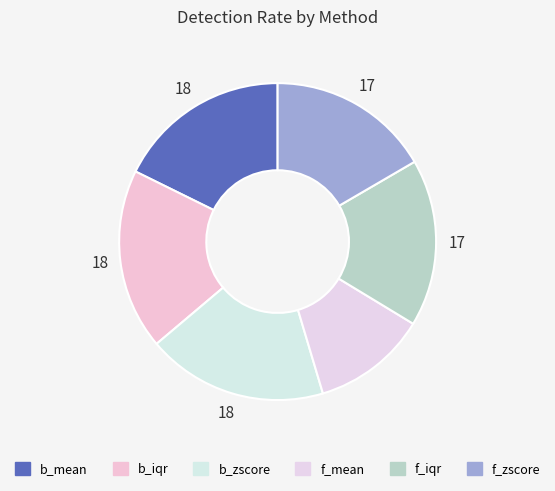

What percentage is the b_iqr slice, to the nearest percent?

18%